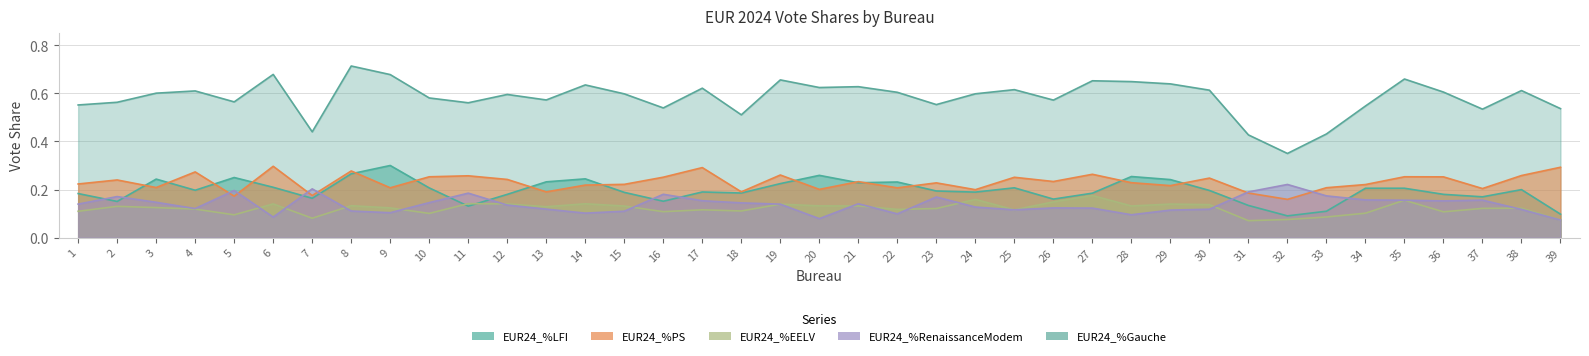

The value of EUR24_%RenaissanceModem at 1 is 0.2. True or false?

False